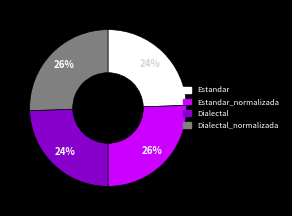

Is there any slice that represents more than half of the pie?

No